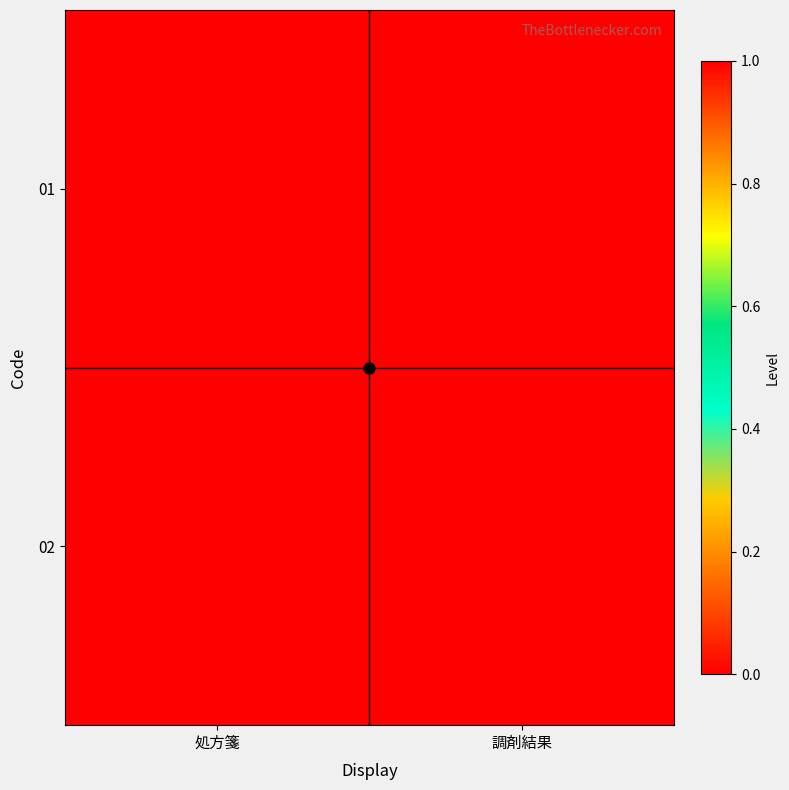

Which category has the lowest value across all series?

調剤結果